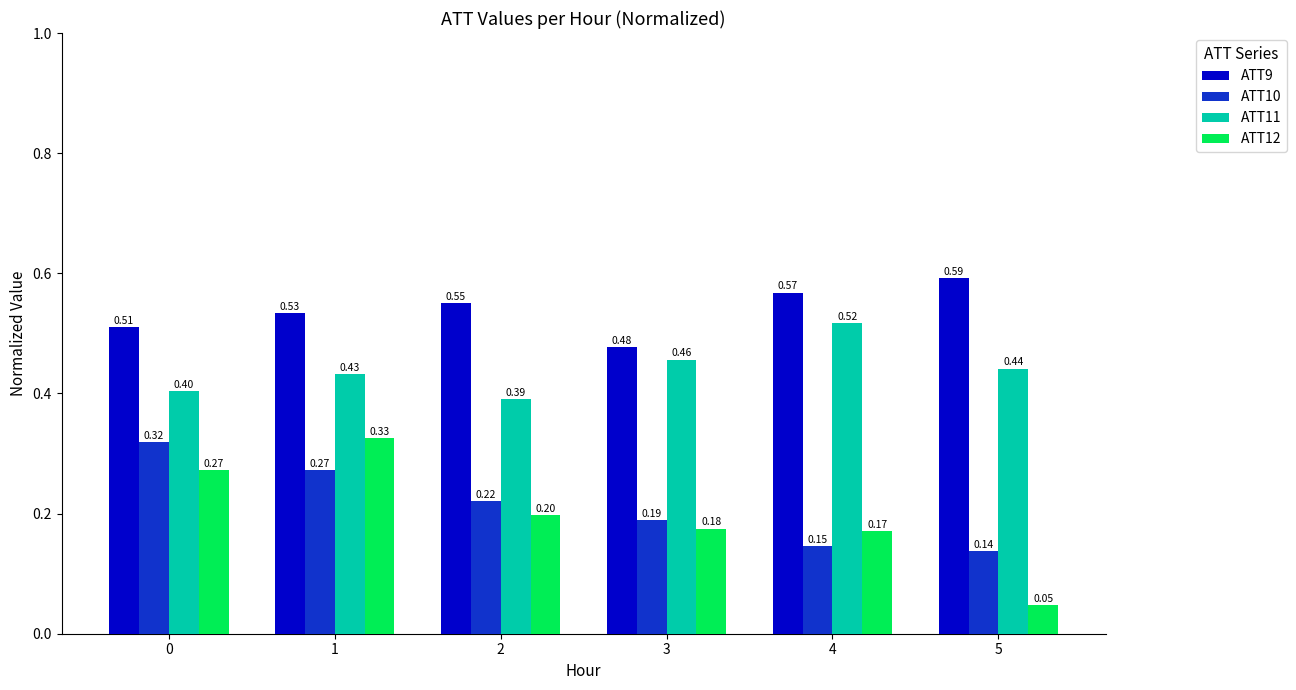

Does the chart contain stacked bars?

No